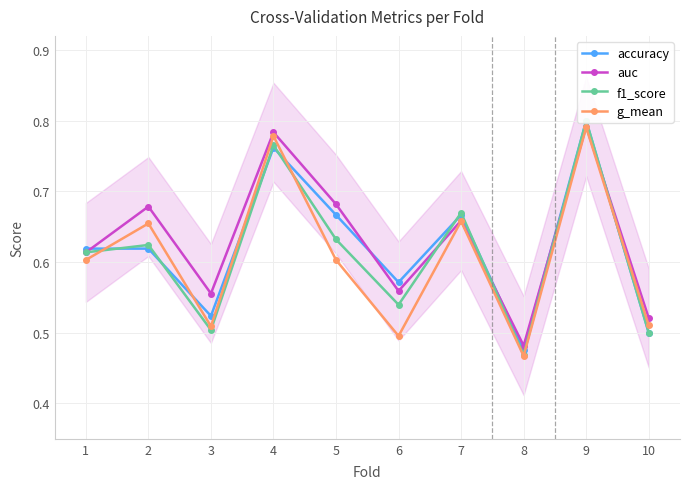

Is this an area chart (filled region under the line)?

No